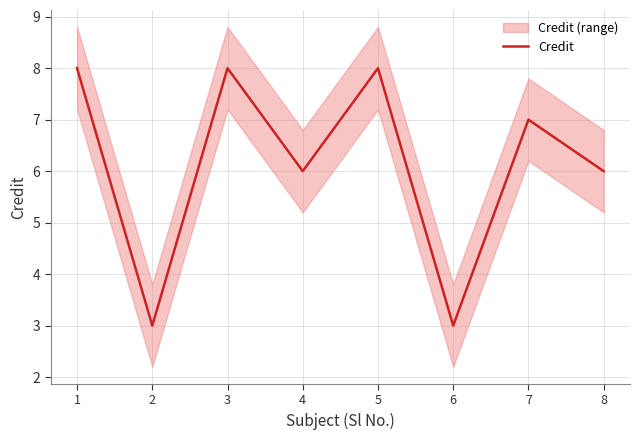

At which category does the data reach its first local valley?

2